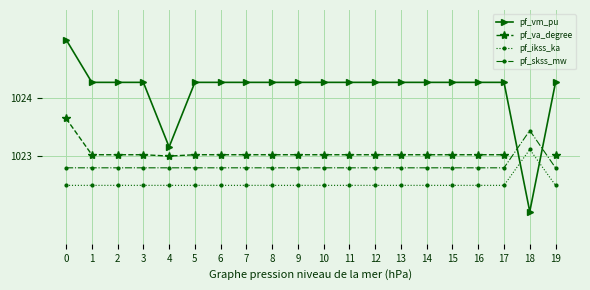

What value does the pf_va_degree series have at 13?

1023.0